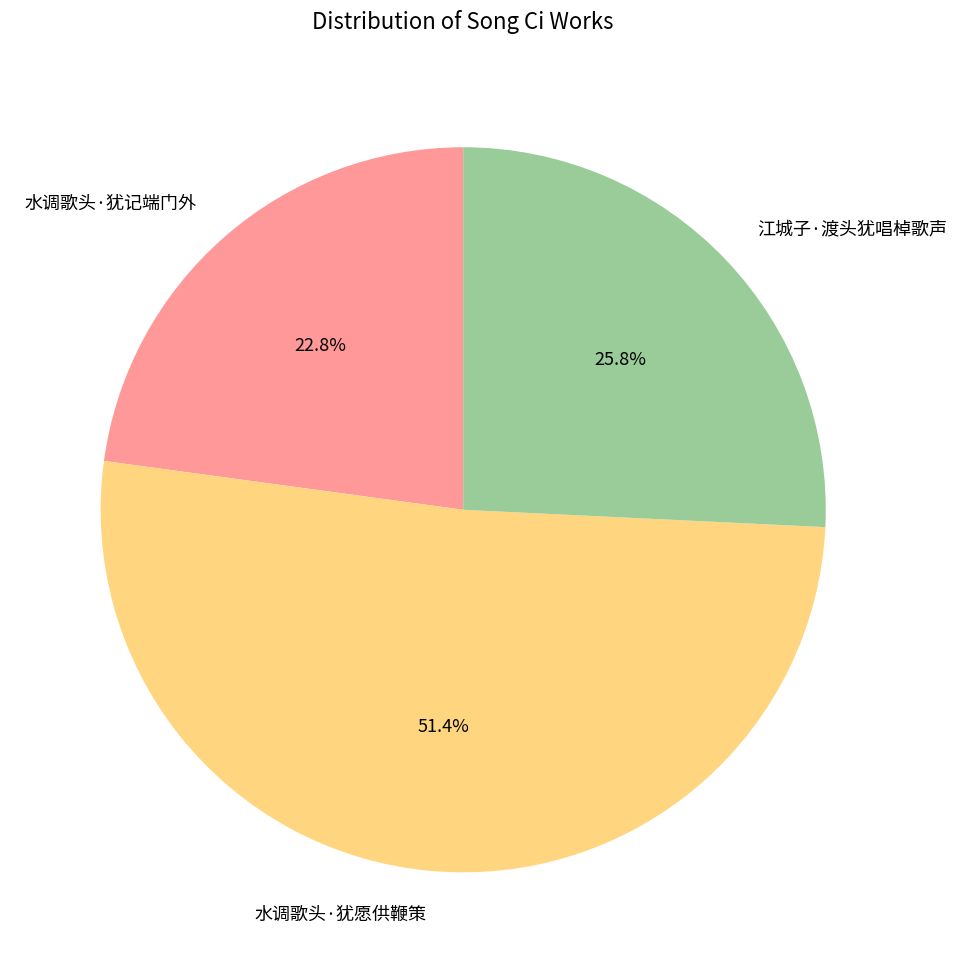

Does 水调歌头·犹愿供鞭策 account for over 50% of the chart?

Yes